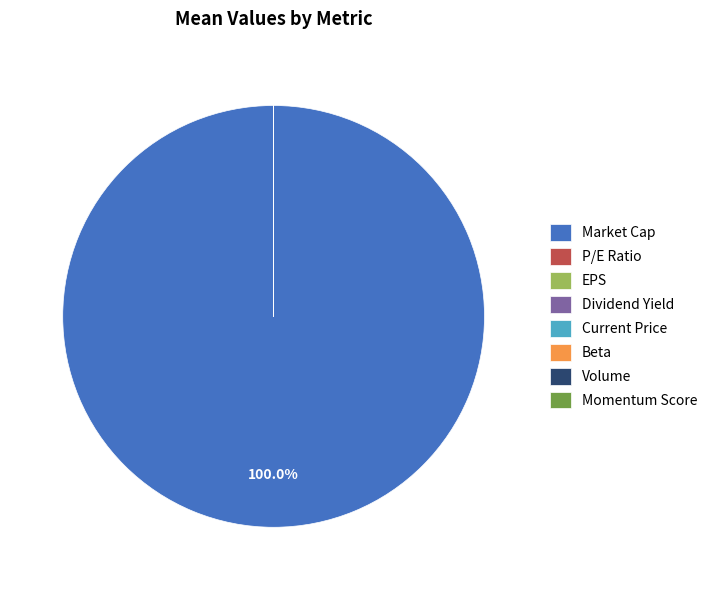

What is the majority slice?

Market Cap